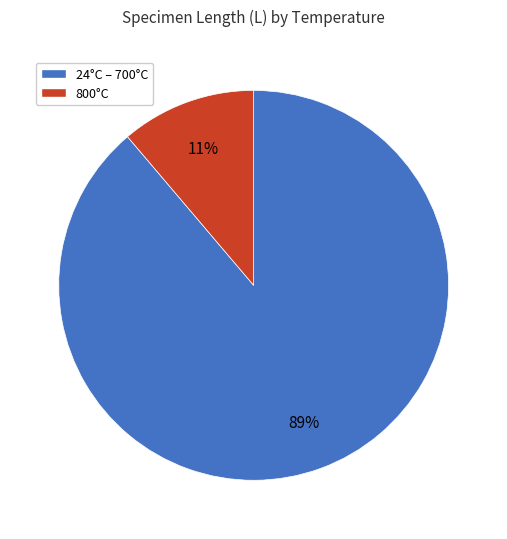

To the nearest percent, what is the difference between the largest and smallest slice percentages?

78%